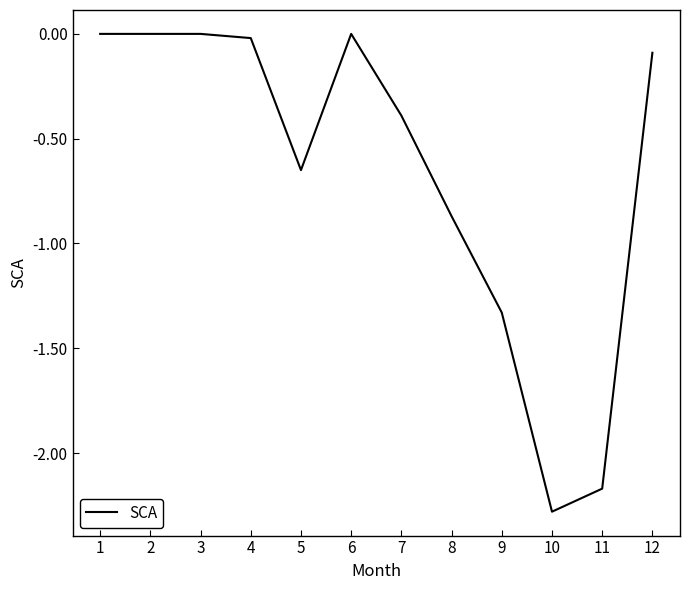

What is the smallest value displayed?

-2.3